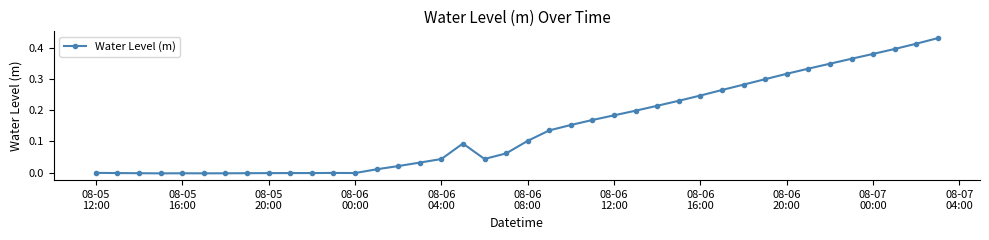

What is the sum of all values?

5.7